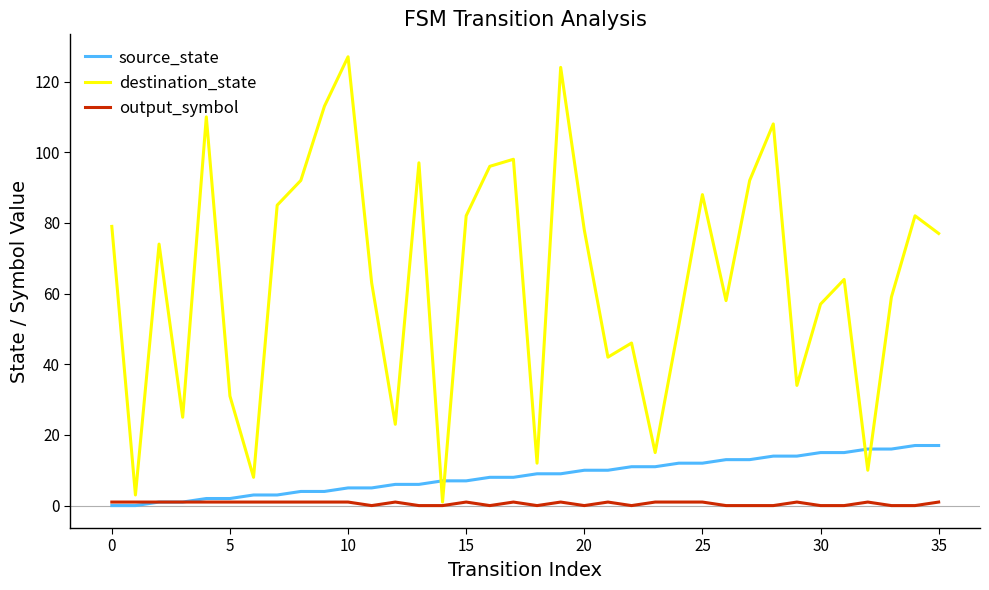

Which series has the widest spread of values?

destination_state